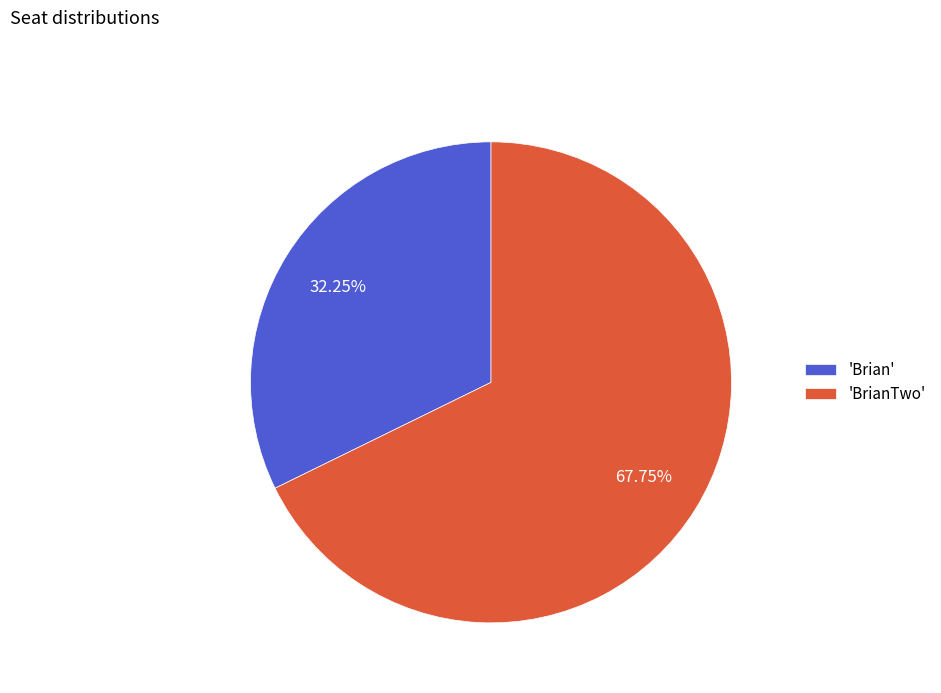

Which has a higher value, 'Brian' or 'BrianTwo'?

'BrianTwo'